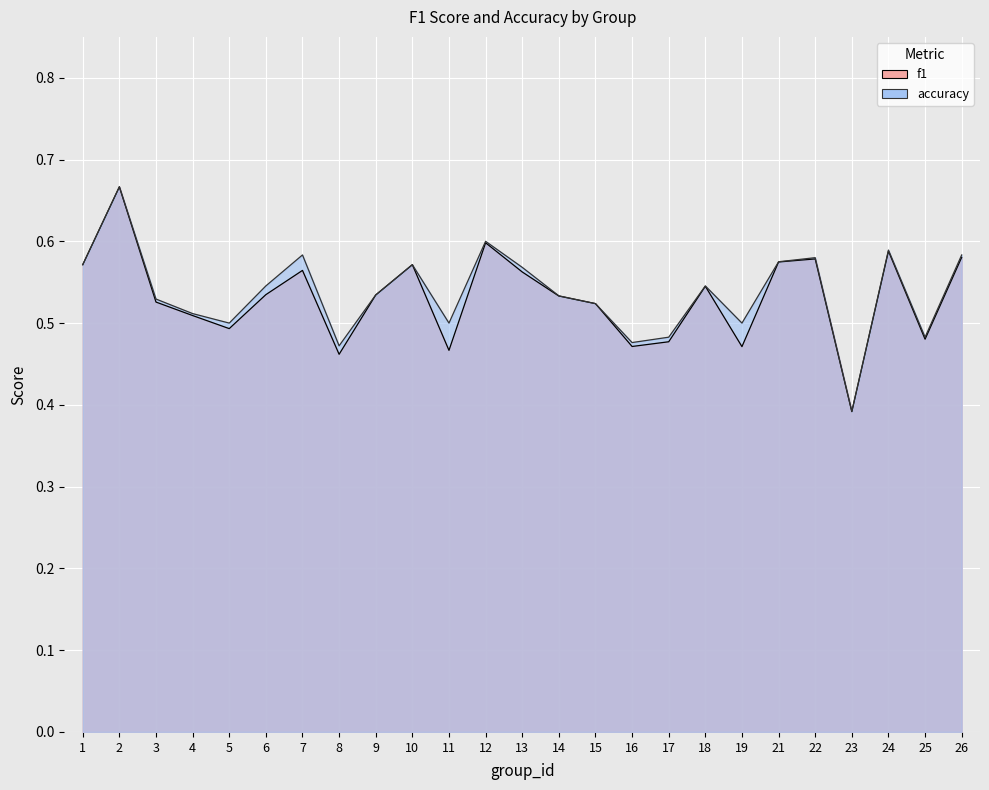

What is the maximum value shown in the chart?

0.7